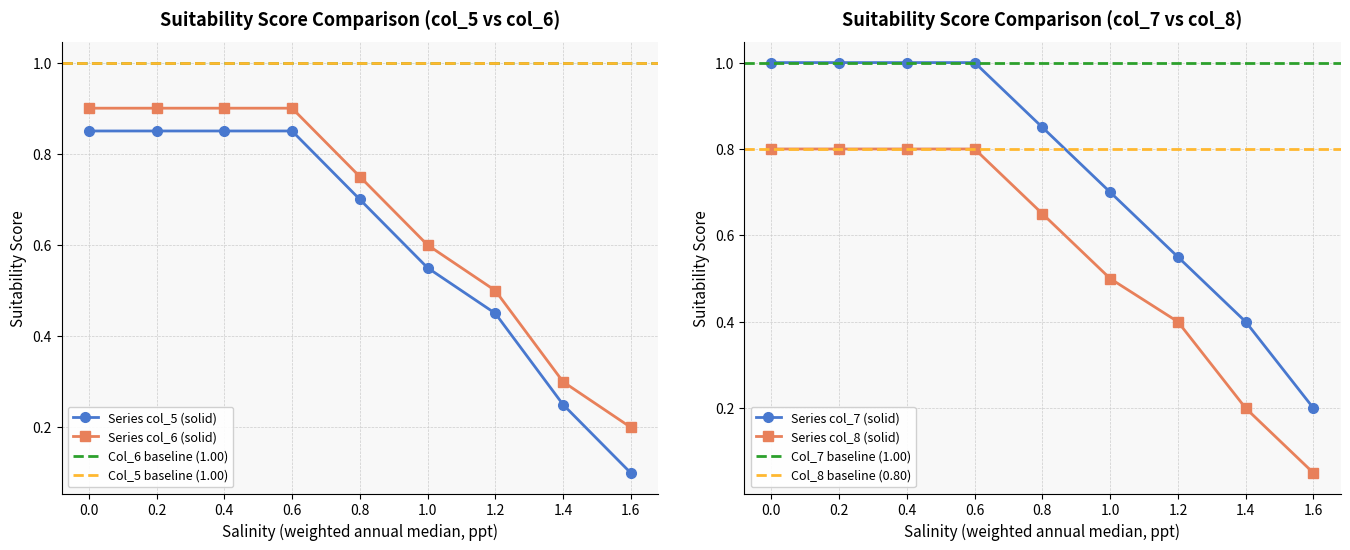

How many series are shown in this chart?

4